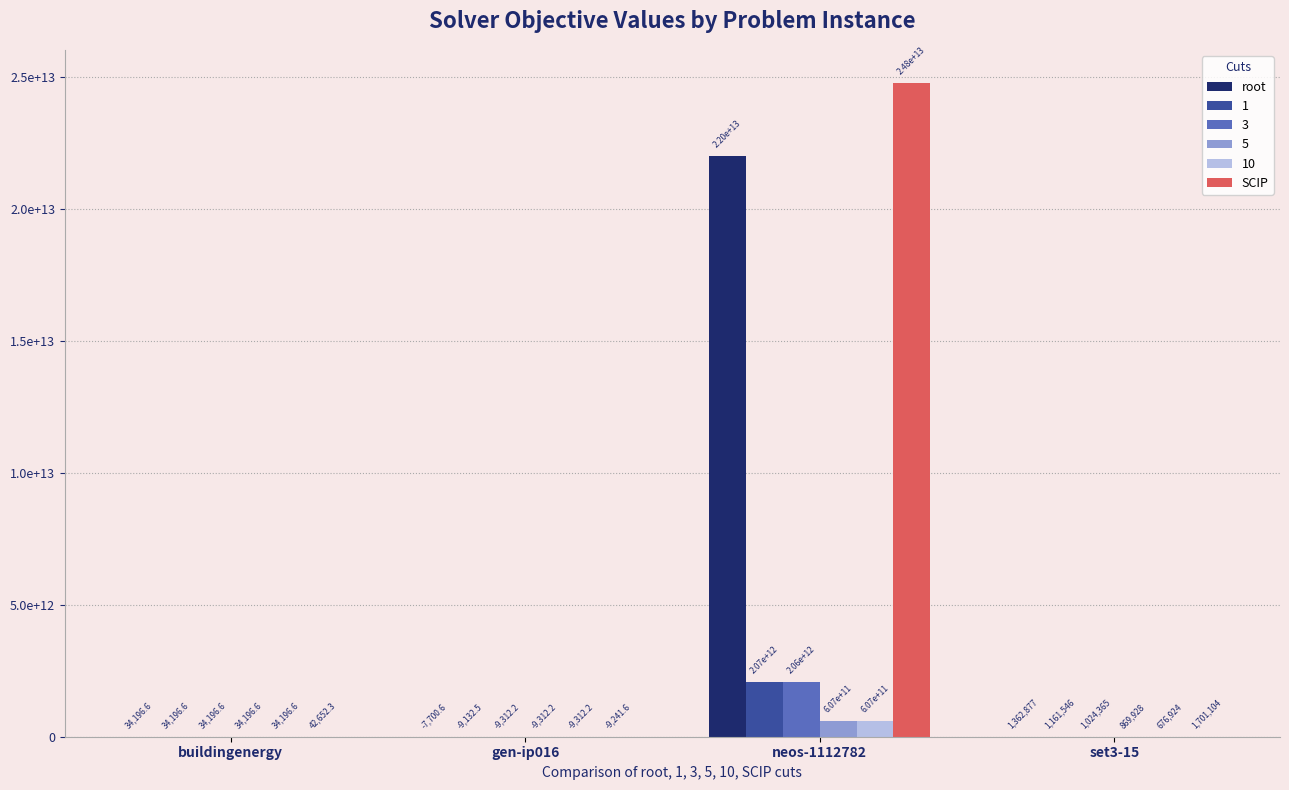

Are the bars grouped side by side (vs. stacked)?

Yes